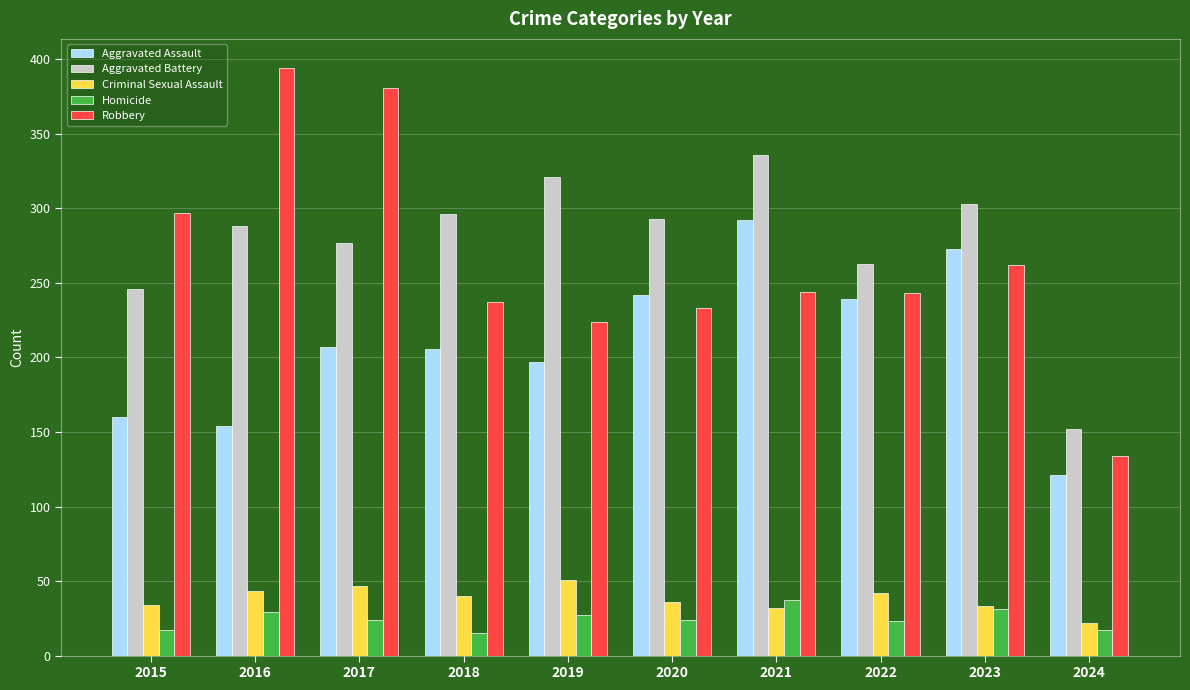

True or false: Robbery has a value of 381 at 2017.

True